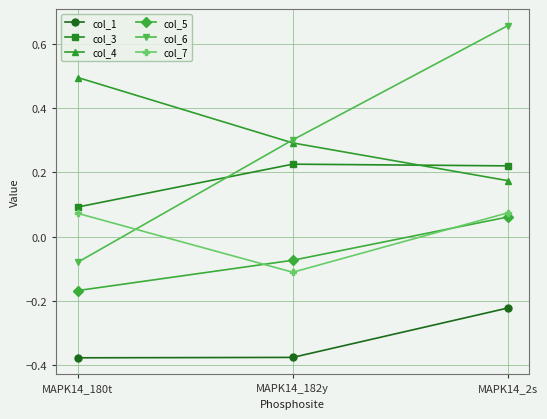

Which series has the largest total across all categories?

col_4